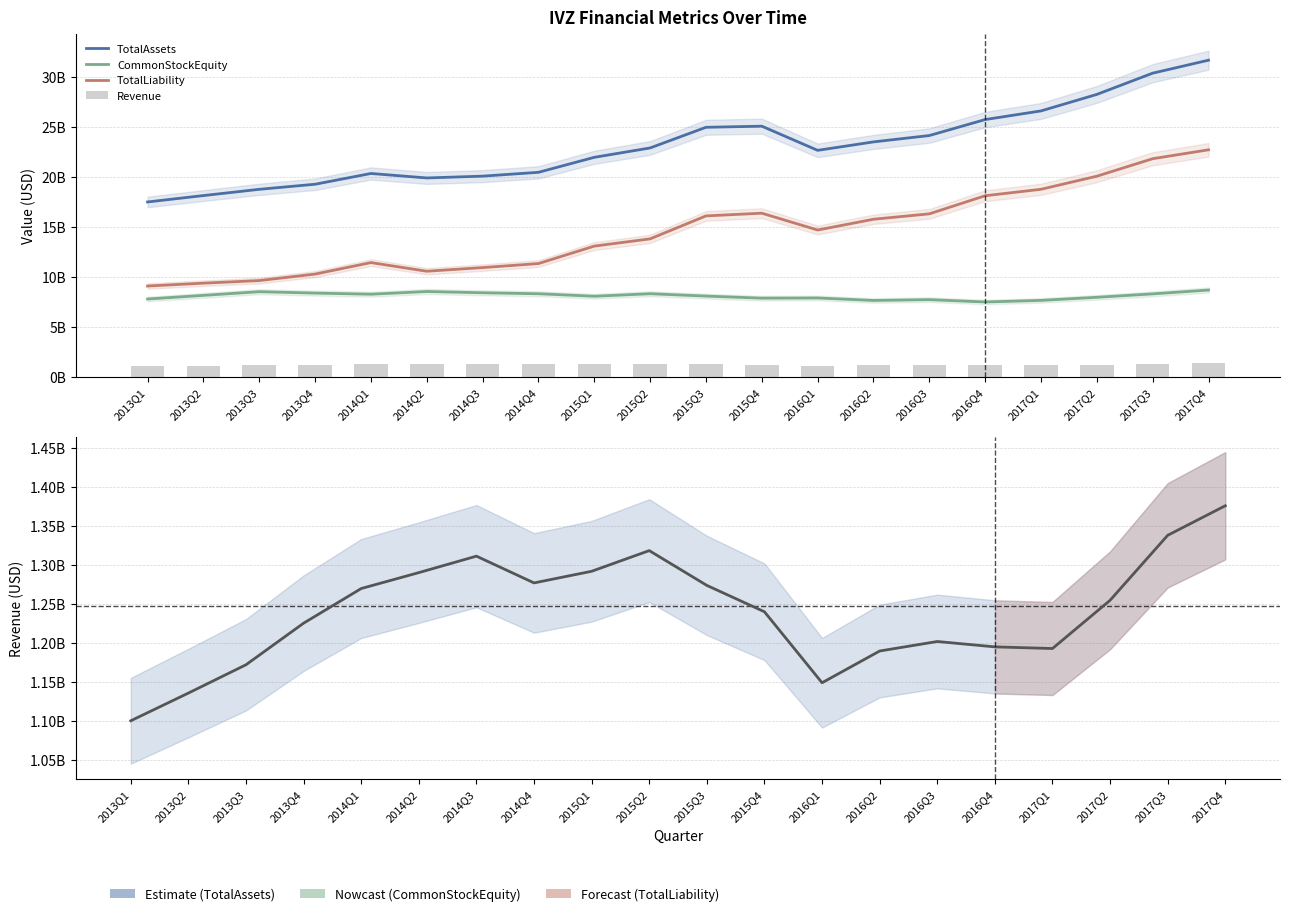

What are all the series names shown in the legend?

TotalAssets, CommonStockEquity, TotalLiability, Revenue